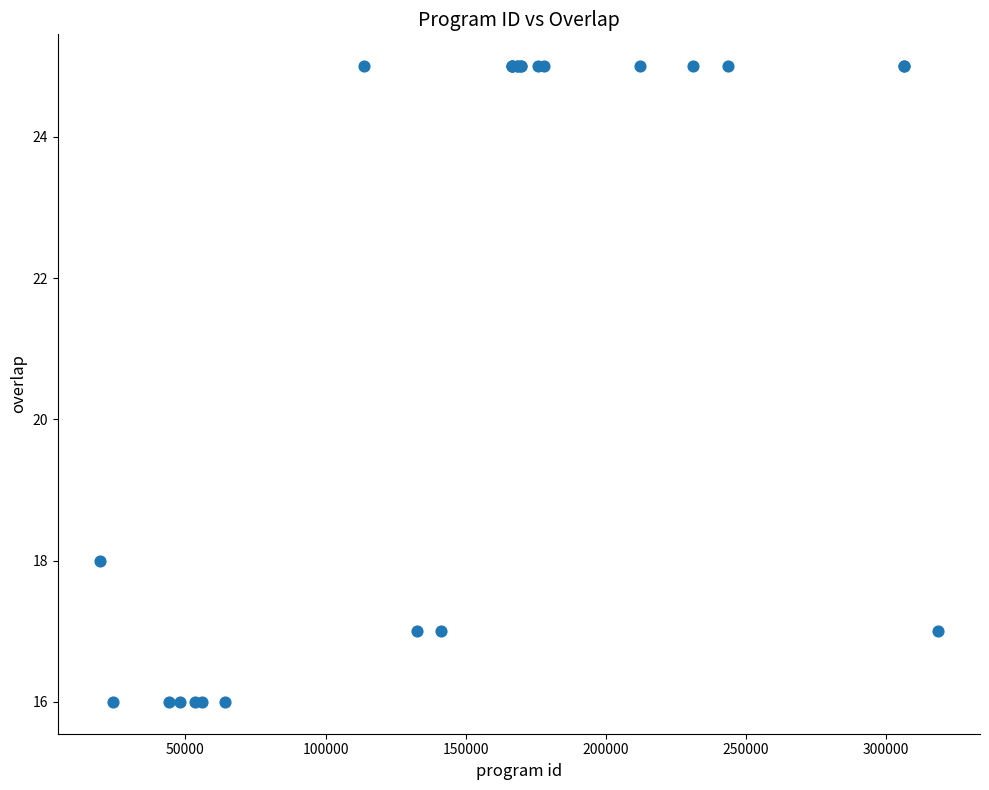

What Y value in the scatter plot is closest to 20?

18